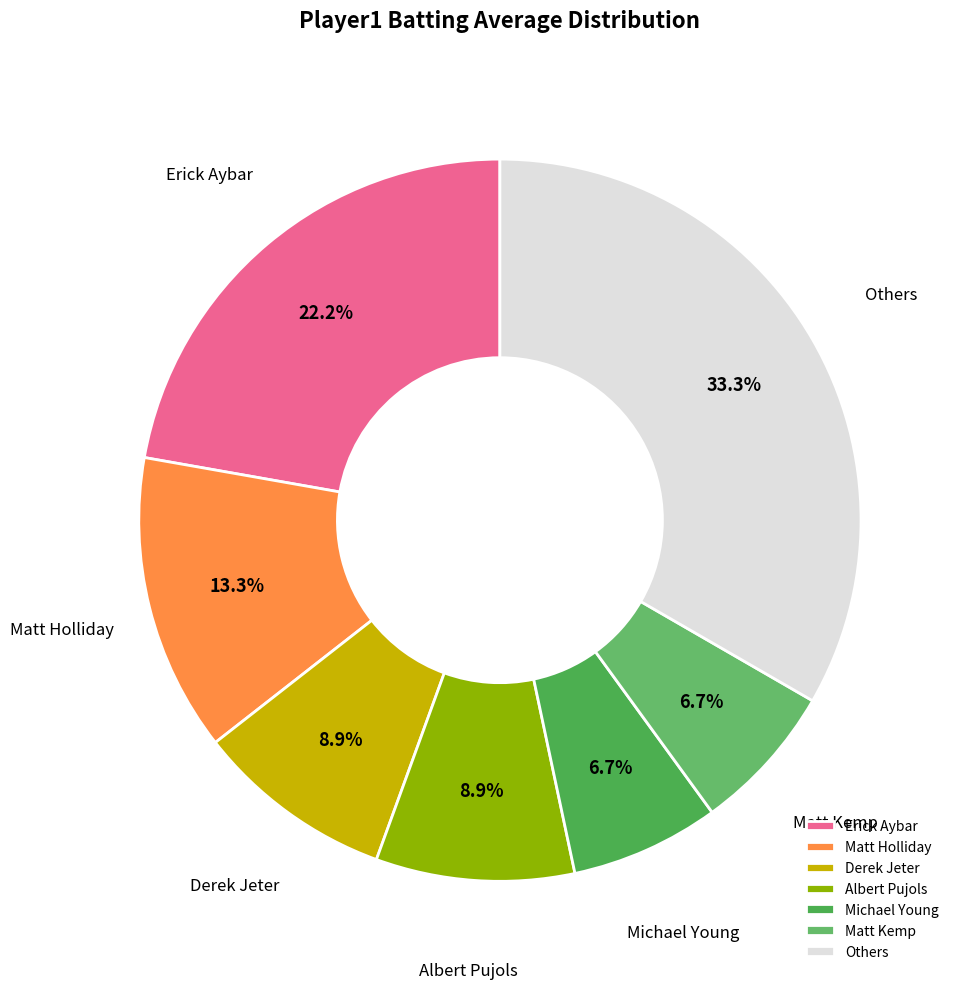

Which slice is the largest?

Others